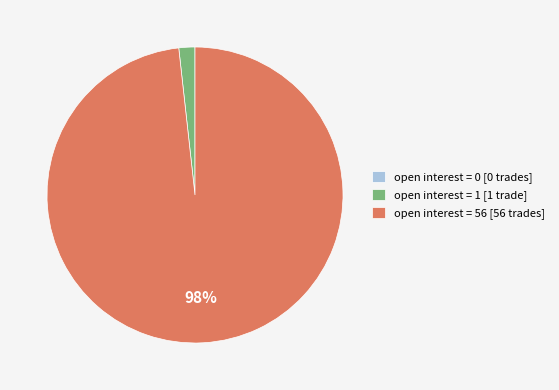

To the nearest percent, what is the difference between the largest and smallest slice percentages?

98%